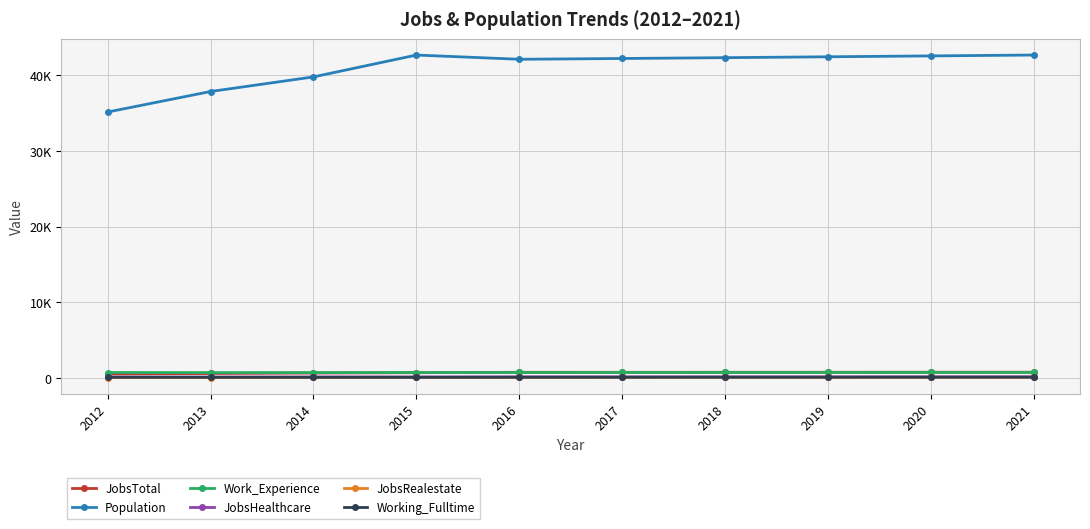

Which series has the widest spread of values?

Population